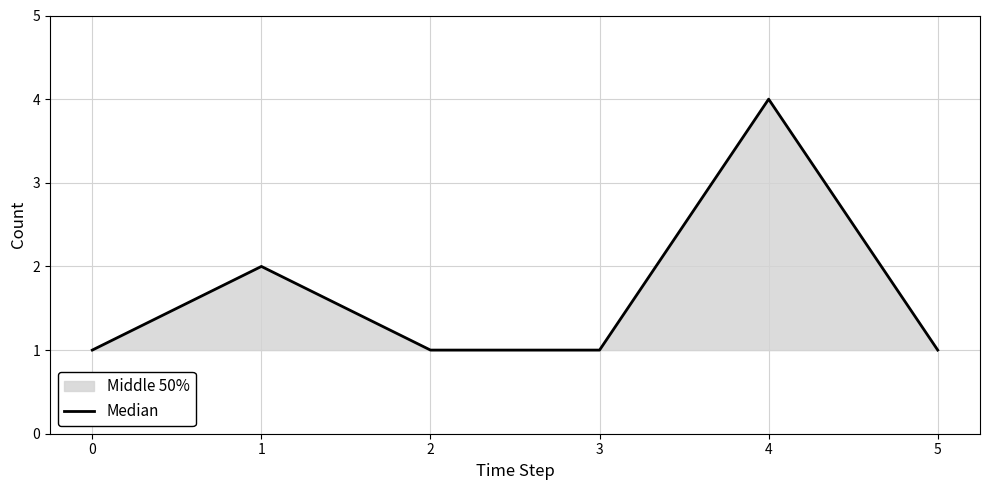

What is the sum of the values at 1 and 3?

3